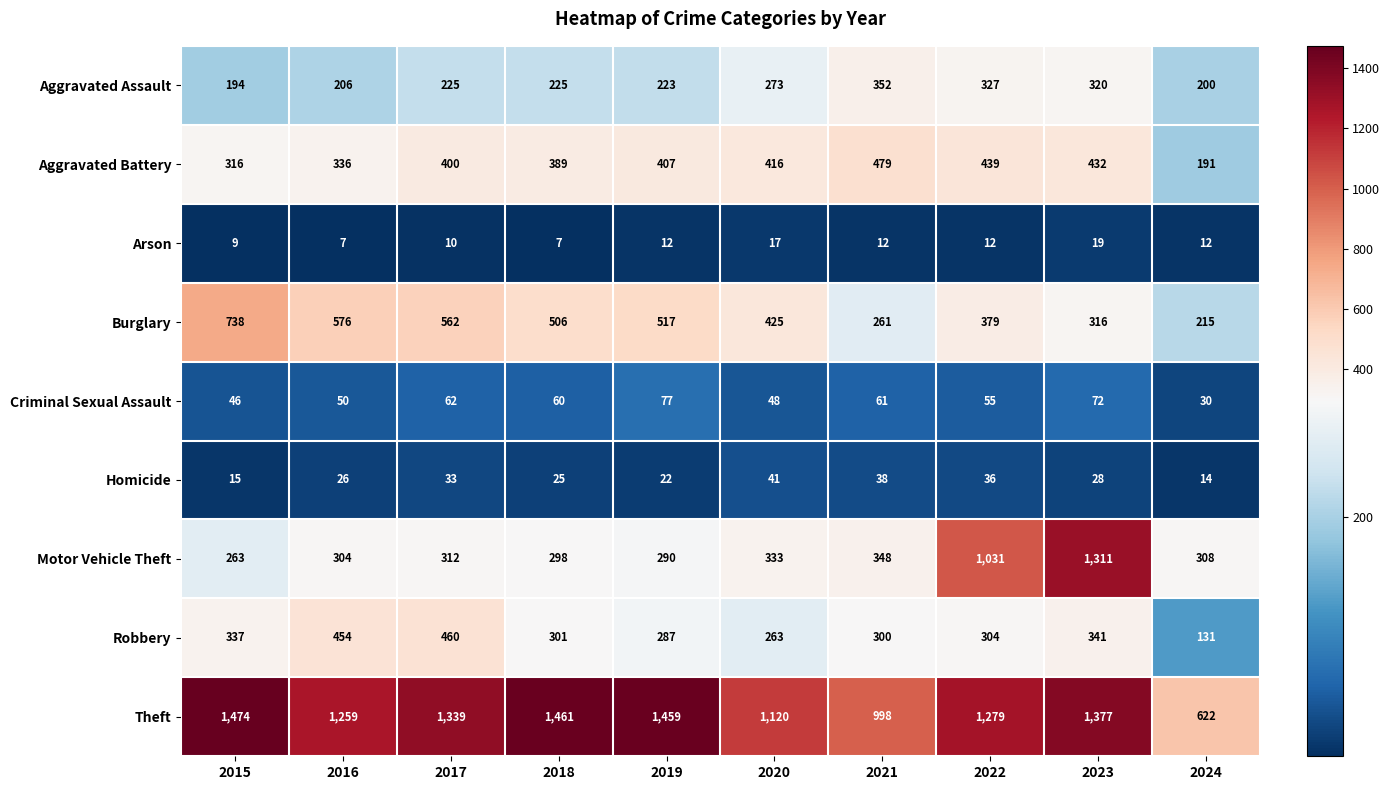

What is the average value of the Theft series?

1239